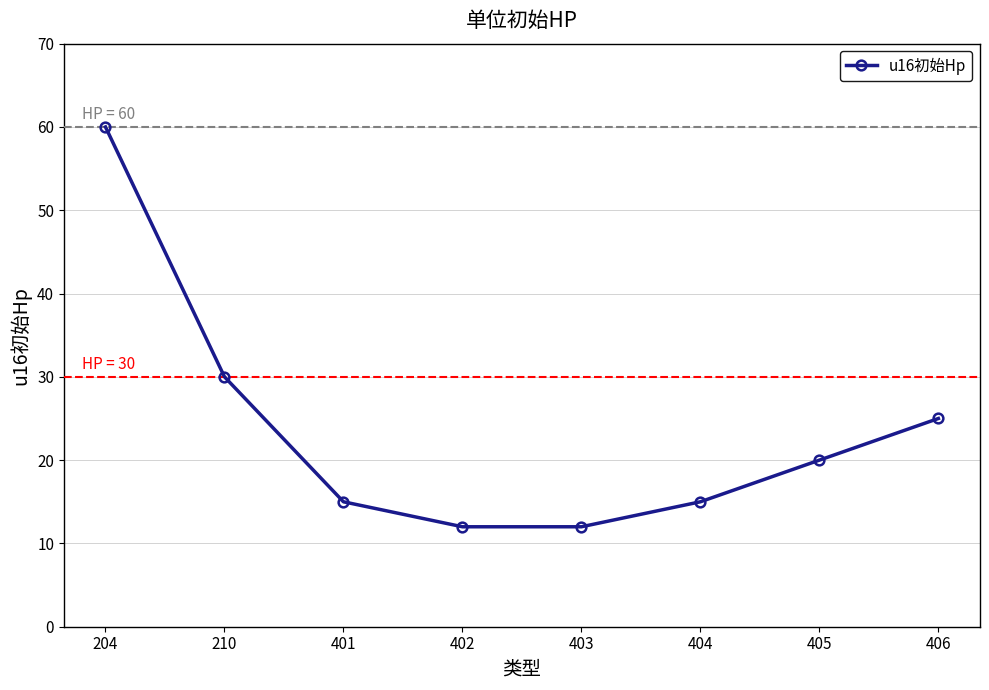

Where is the data nearest to the value 36?

210